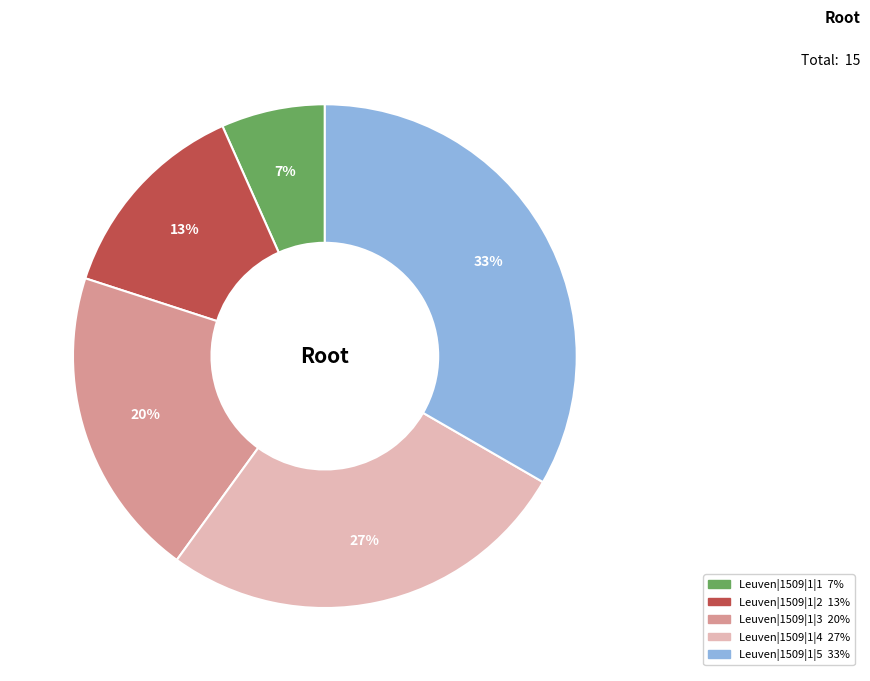

True or false: Leuven|1509|1|2 accounts for 13% of the total.

True